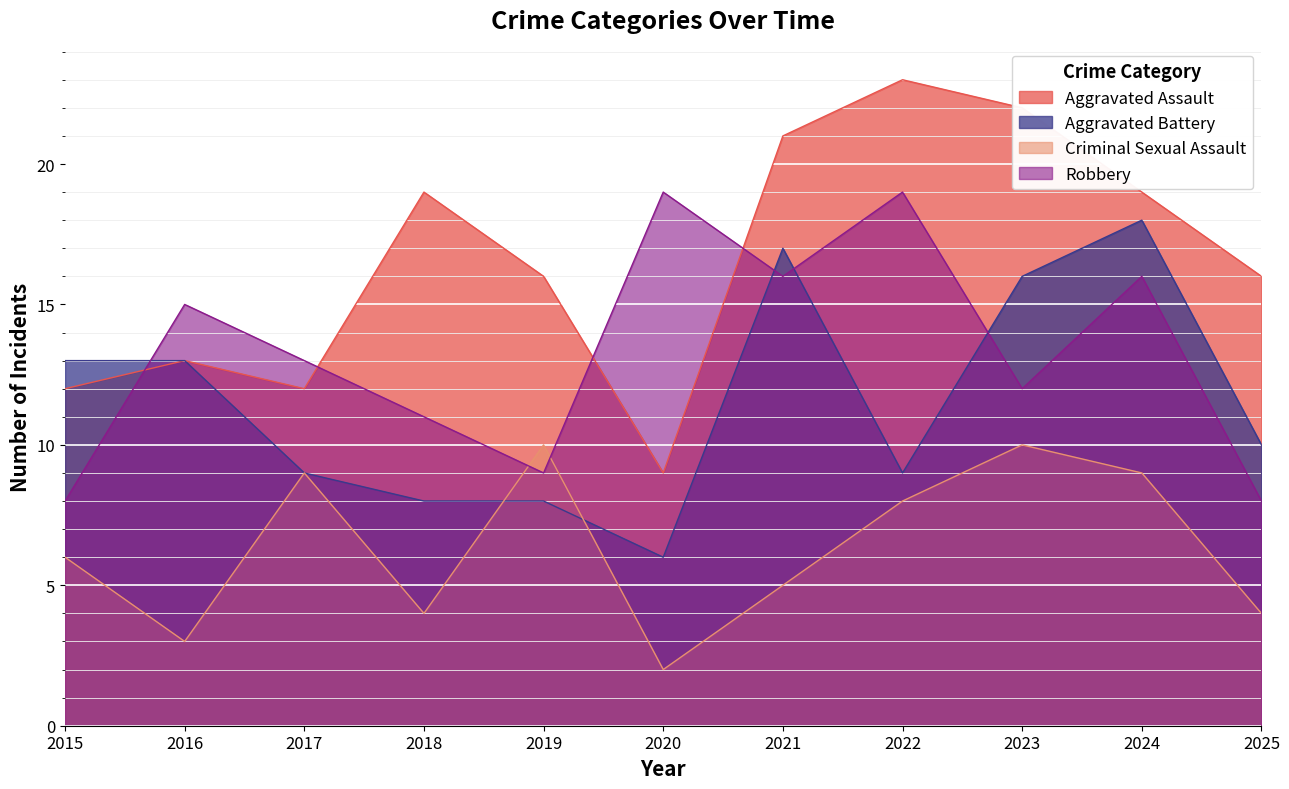

The Robbery series shows 19 at 2022. True or false?

True